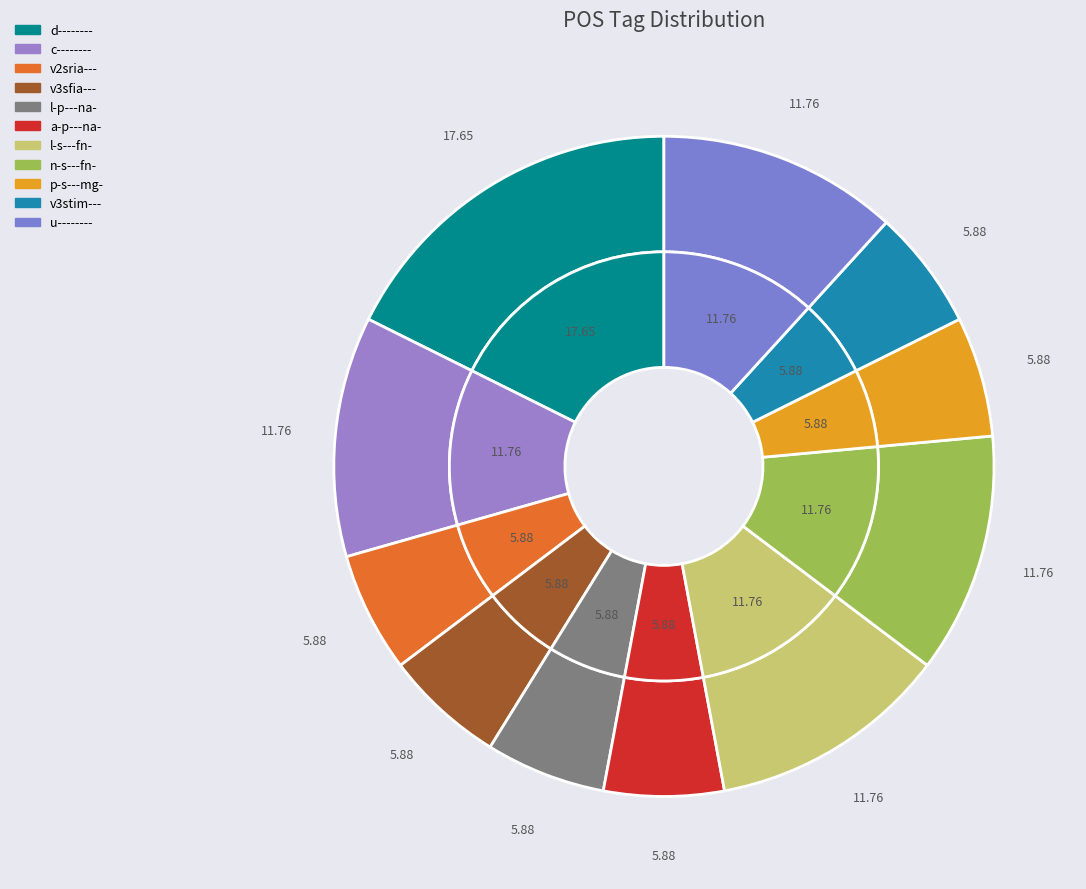

Is it true that l-s---fn- is 12% of the pie?

True